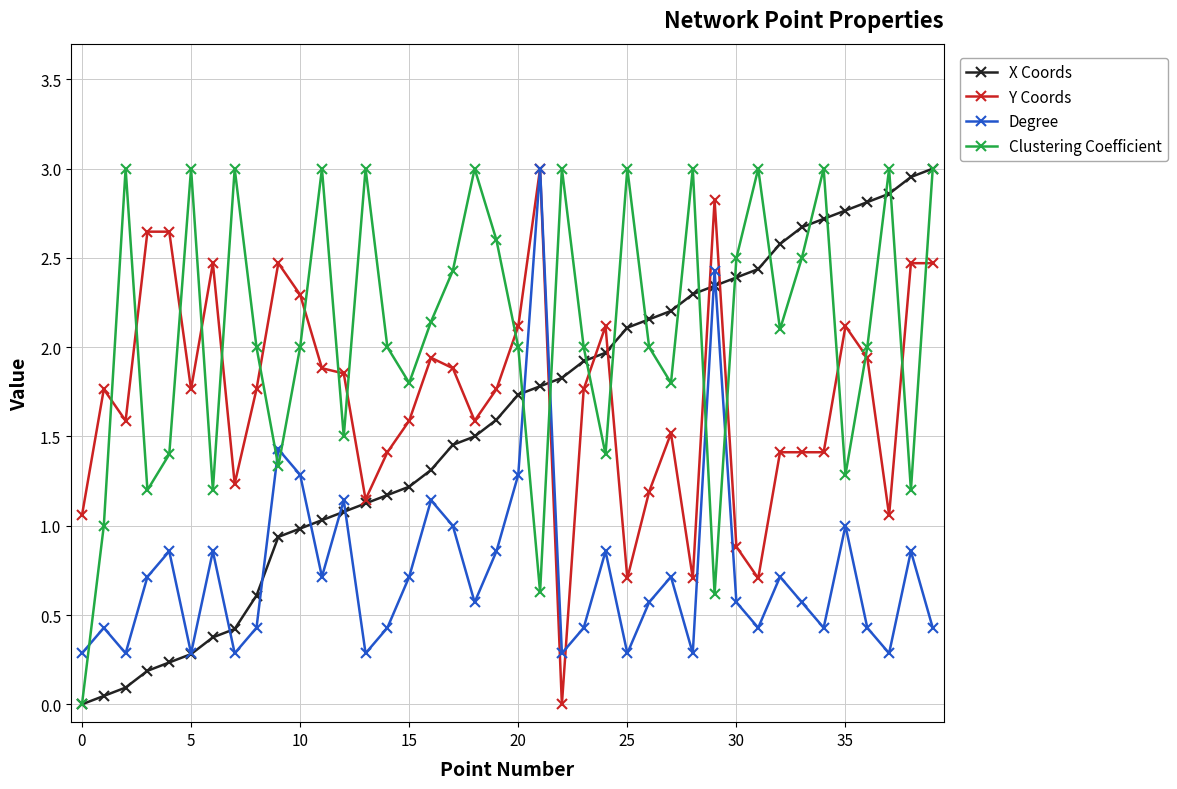

What is the value of the Clustering Coefficient point at the 30th from the left?

0.6